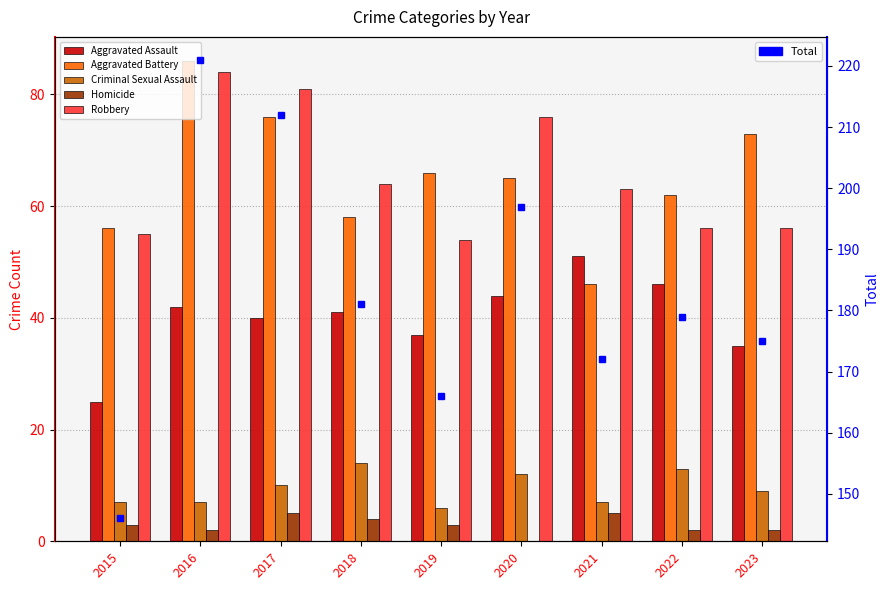

What is the spread (max minus min) of values at 2015?

143